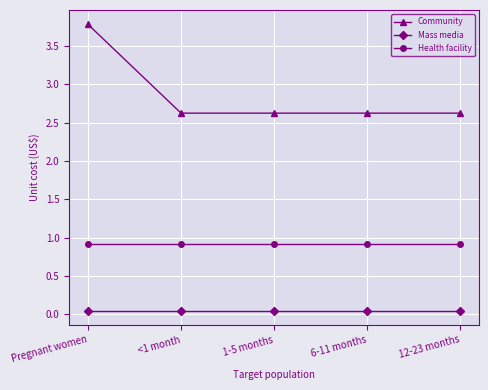

What is the label of the 3rd point from the right?

1-5 months